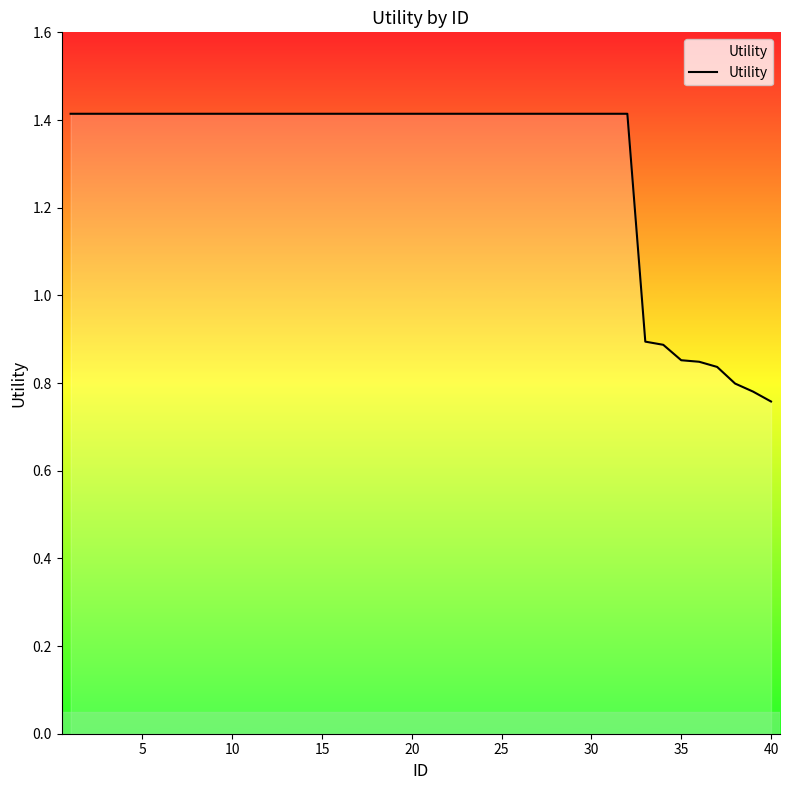

Count the number of data series in this chart.

1